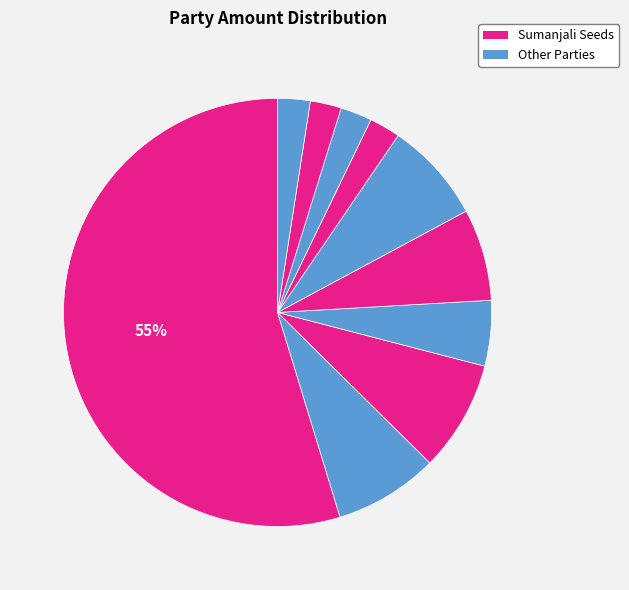

How many segments does this pie chart have?

10